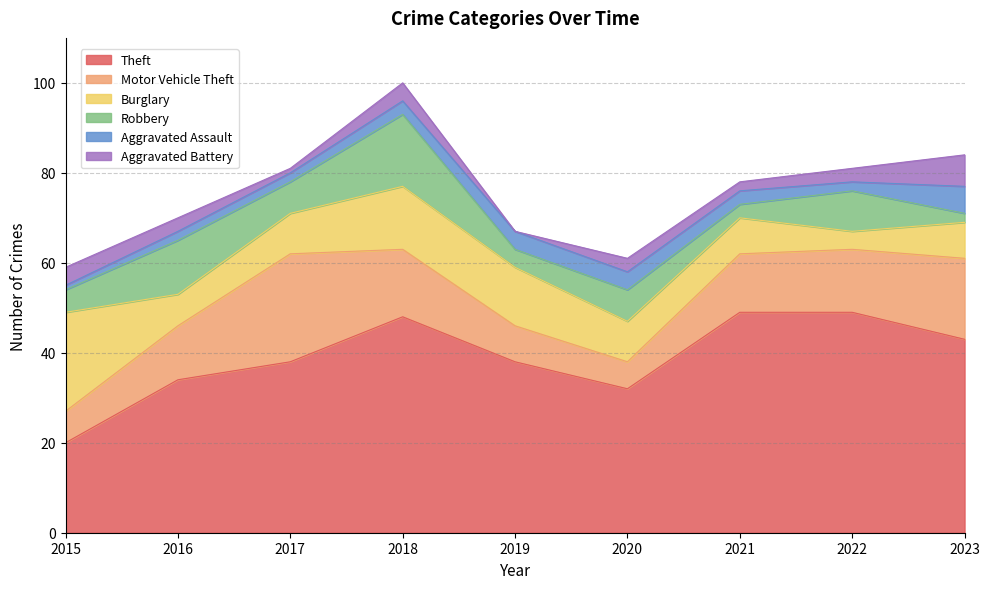

In Robbery, how many points are higher than both neighbors (excluding endpoints)?

4